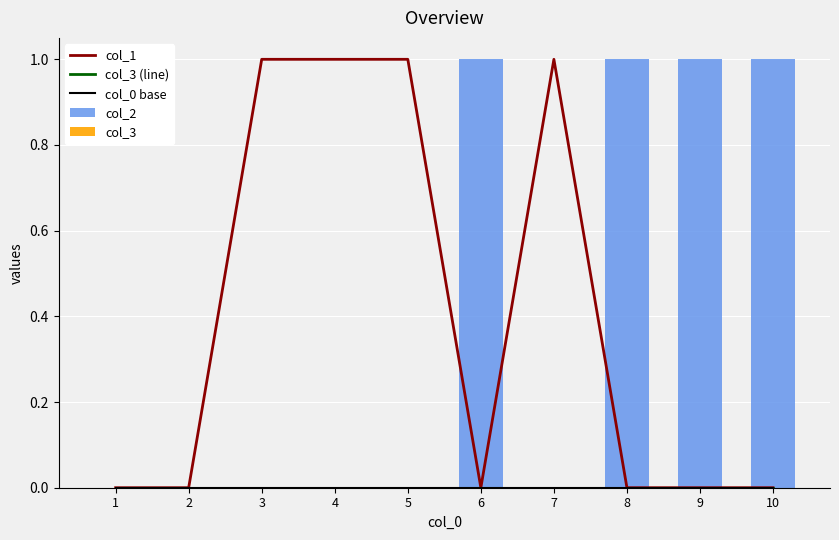

Reading left to right, extract all data points from this chart.

col_1: 0	0	1	1	1	0	1	0	0	0
col_3 (line): 0	0	0	0	0	0	0	0	0	0
col_0 base: 0	0	0	0	0	0	0	0	0	0
col_2: 0	0	0	0	0	1	0	1	1	1
col_3: 0	0	0	0	0	0	0	0	0	0